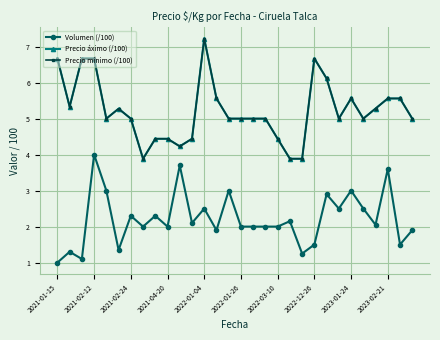

What is the smallest value displayed?

1.0